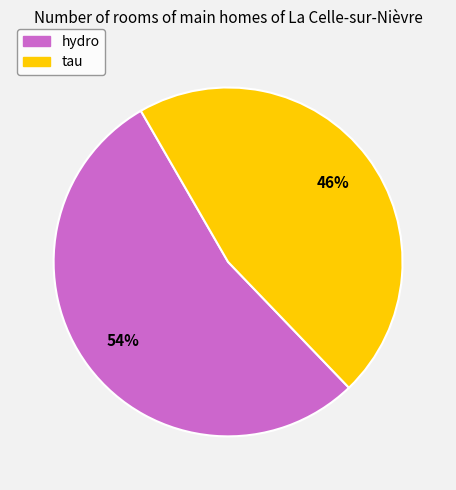

To the nearest percent, what portion does hydro represent?

54%